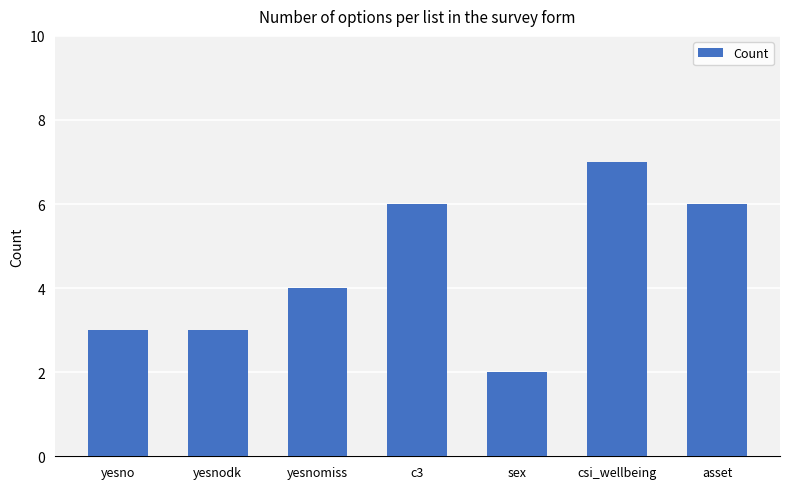

How many values are between 3 and 6?

5